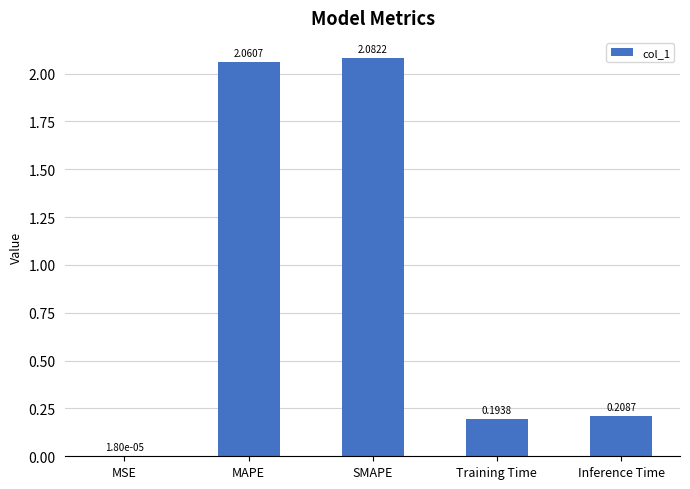

What is the average value?

0.9